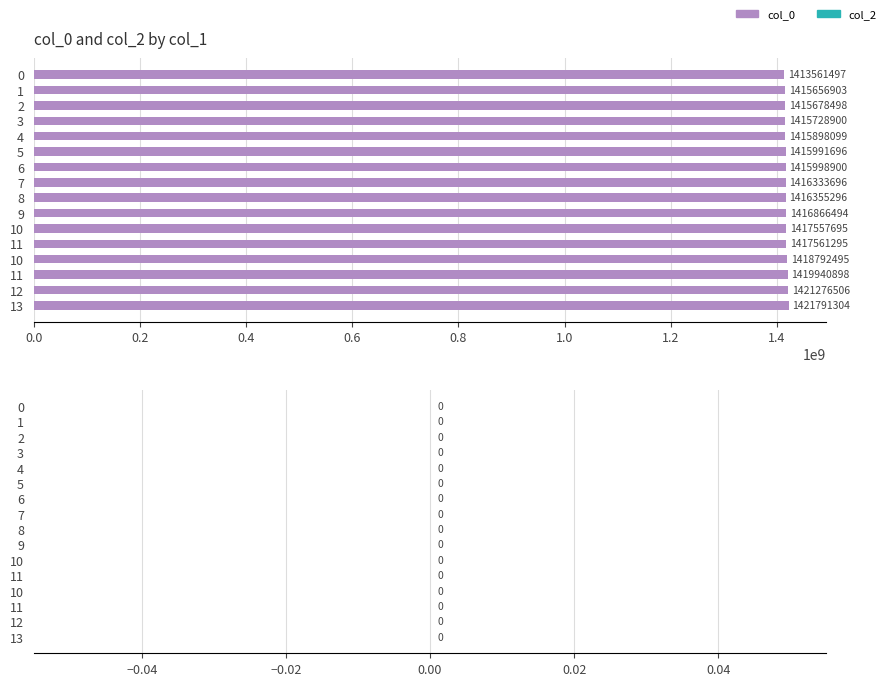

How many bars are there in total?

16